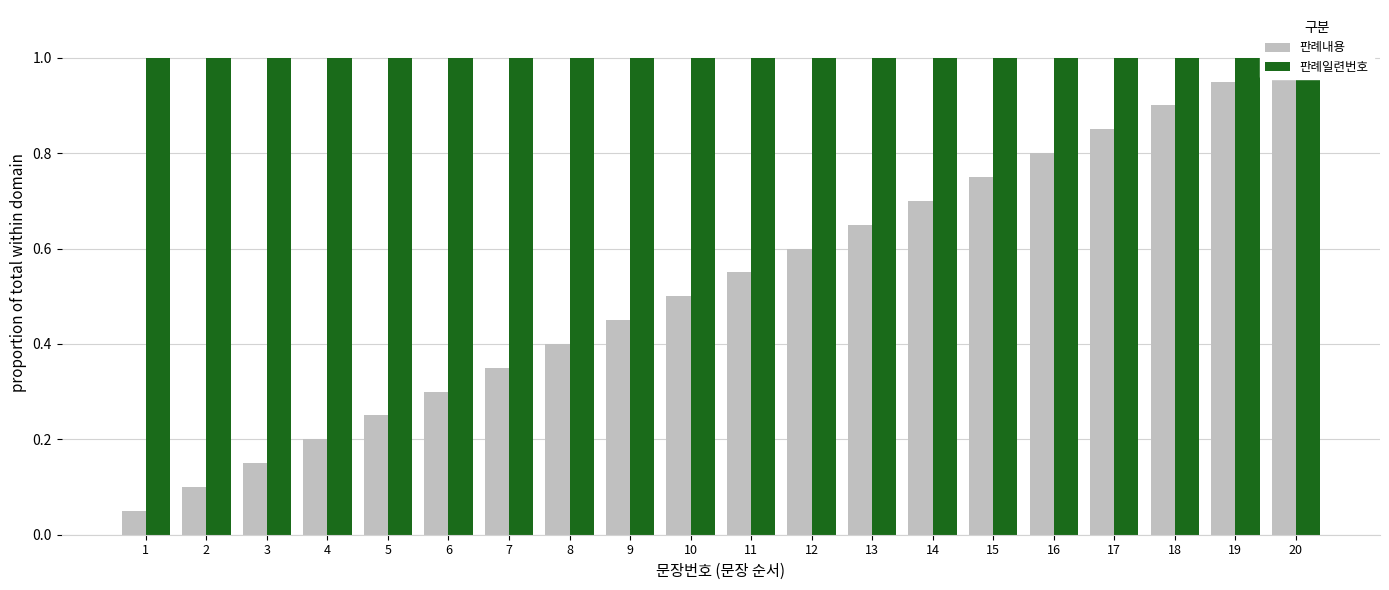

At which category does the chart reach its minimum across all series?

1